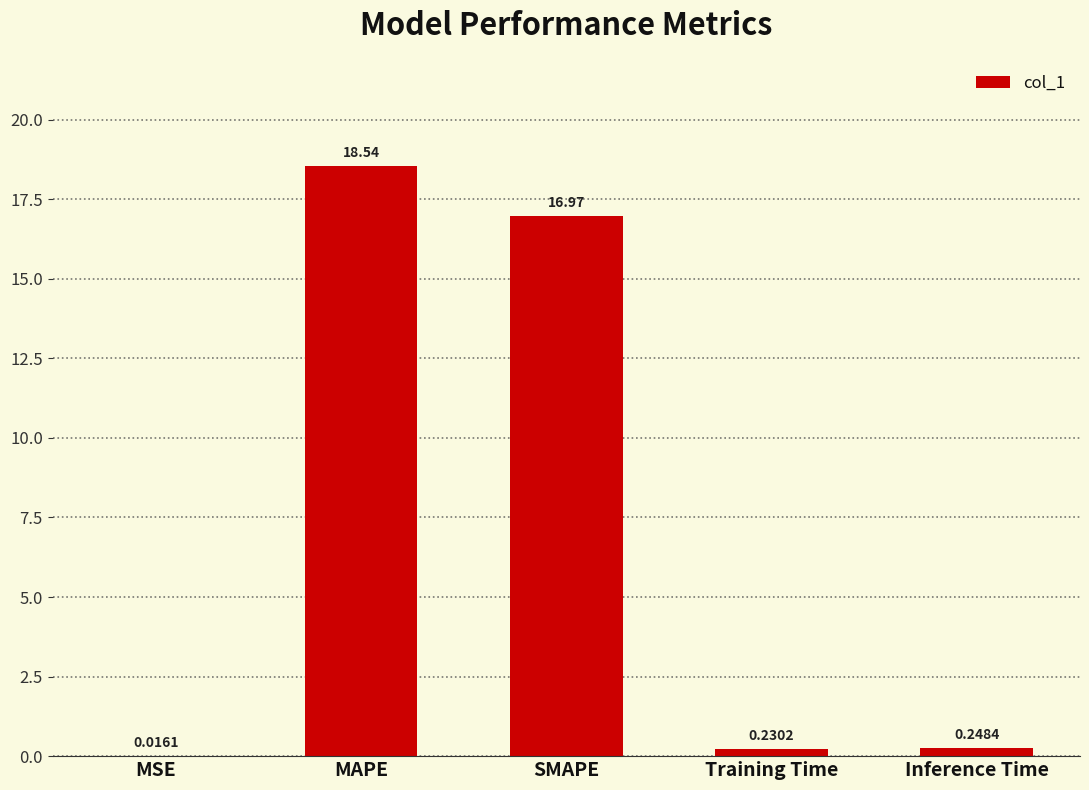

What is the sum of the values at Training Time and Inference Time?

0.5